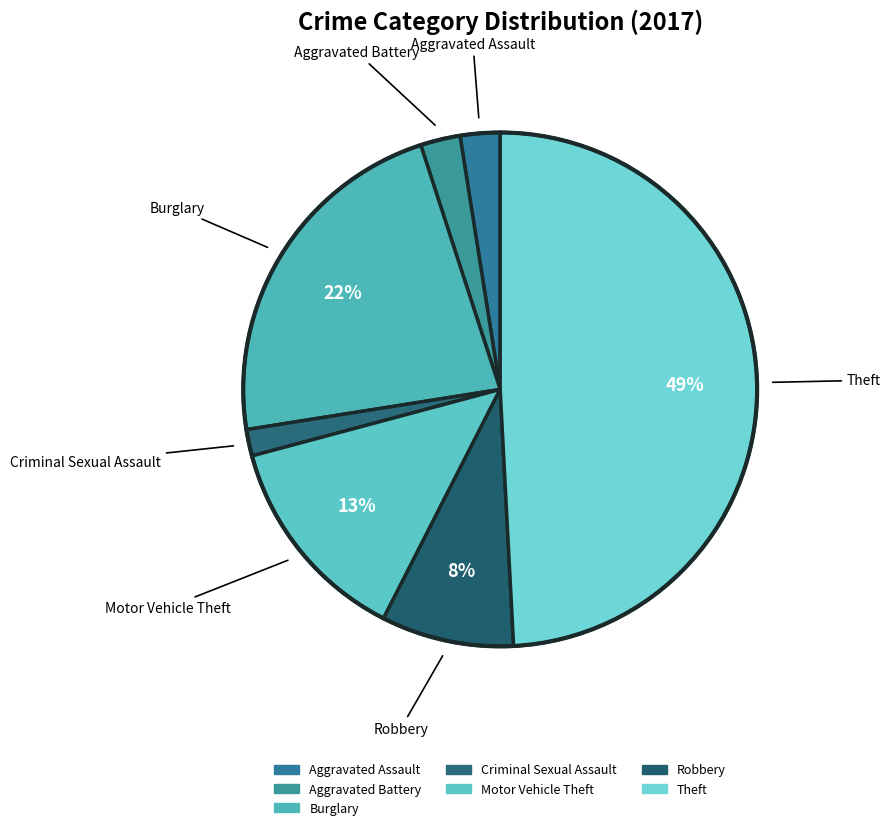

To the nearest percent, what percentage of the pie is Theft?

49%